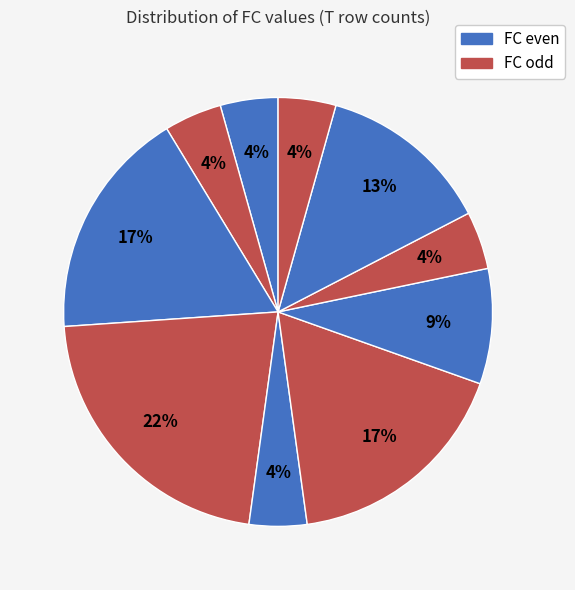

How many segments does this pie chart have?

10